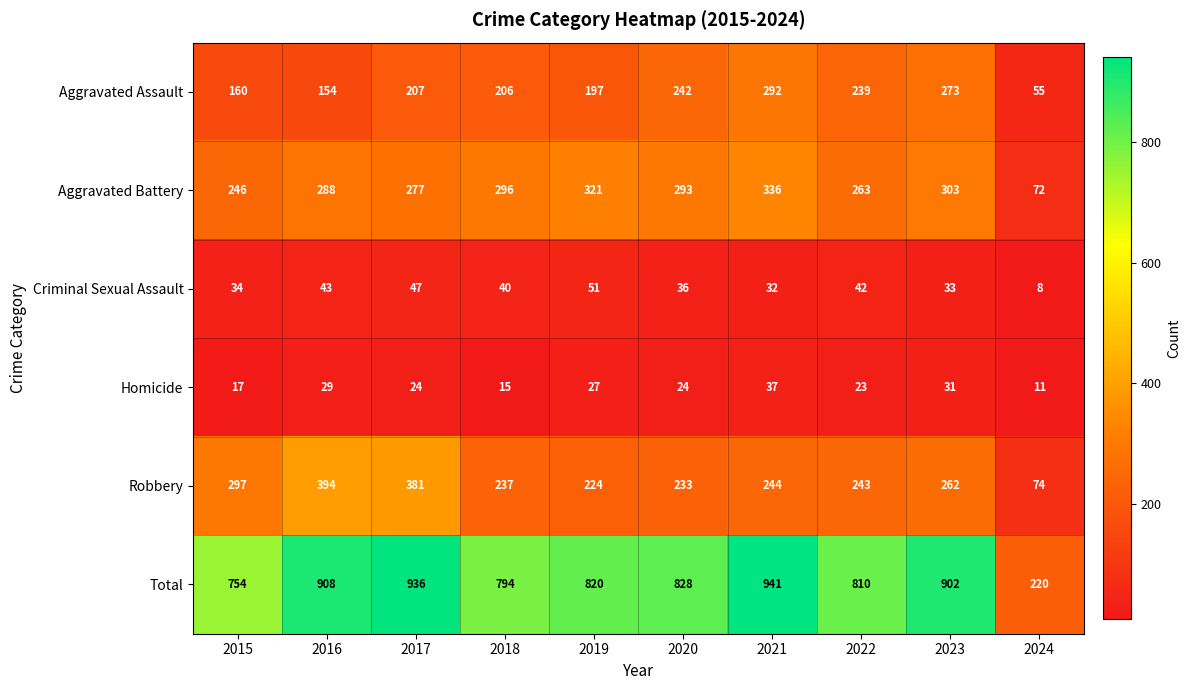

At how many categories does at least one series exceed 636?

9